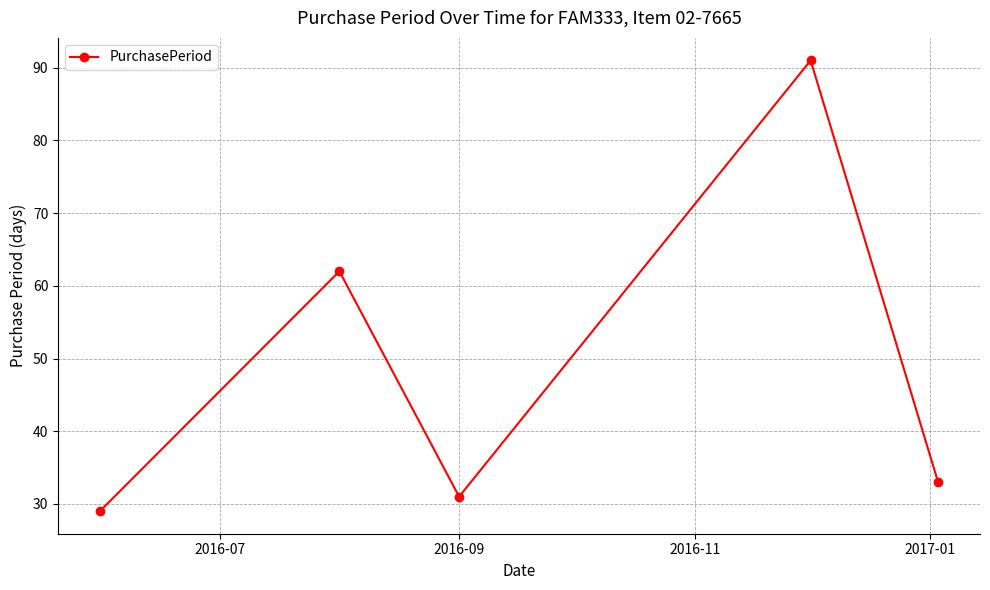

What is the value of the 3rd point from the left?

31